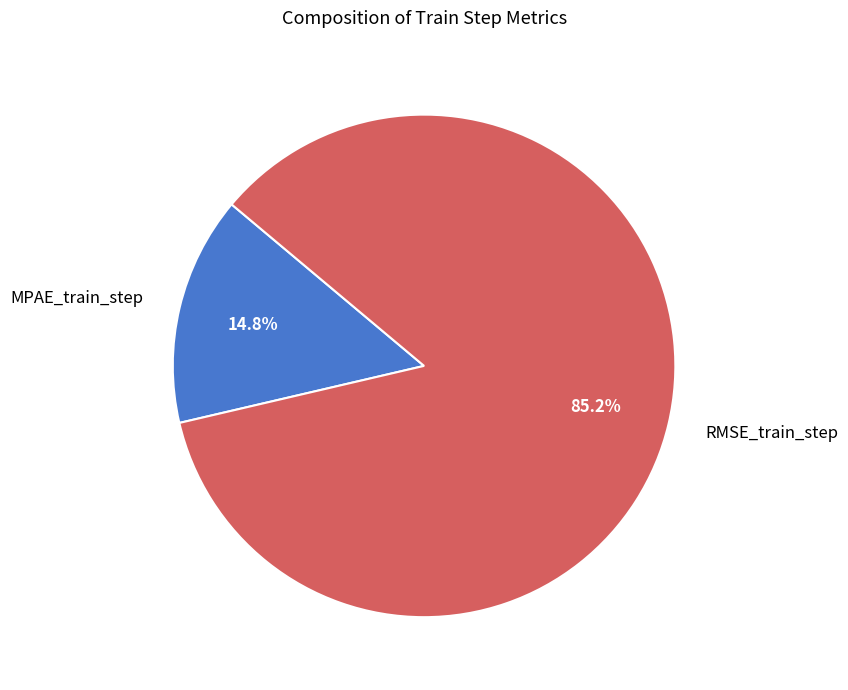

To the nearest percent, what is the average slice percentage?

50%